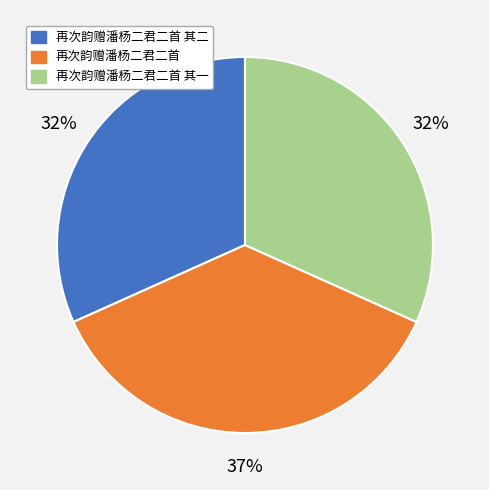

Which has a higher value, 再次韵赠潘杨二君二首 or 再次韵赠潘杨二君二首 其一?

再次韵赠潘杨二君二首